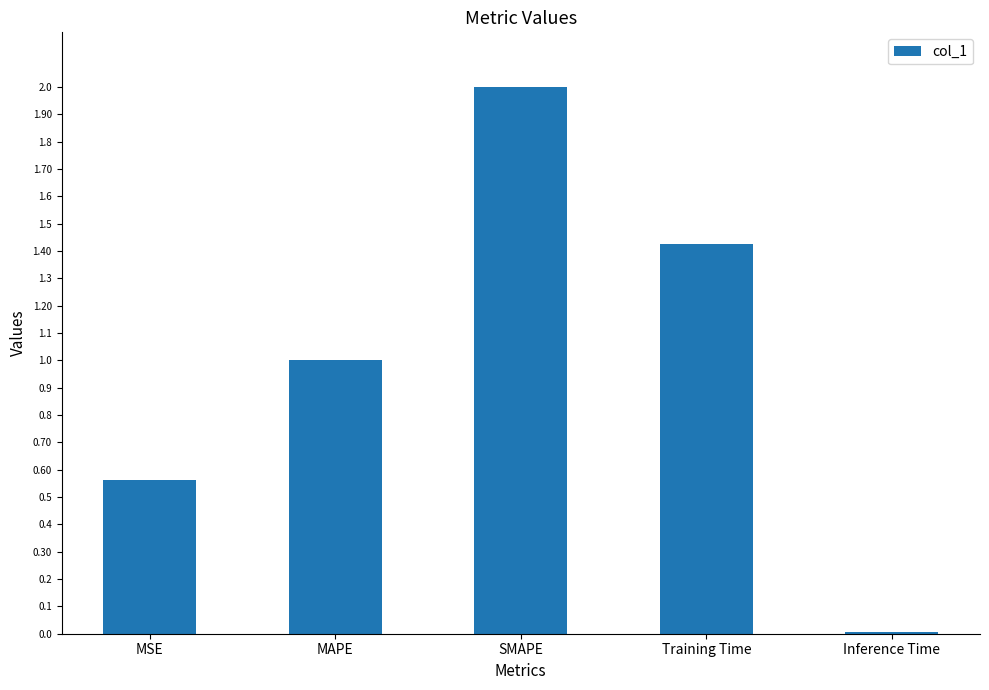

What is the change in value from MSE to SMAPE?

+1.4